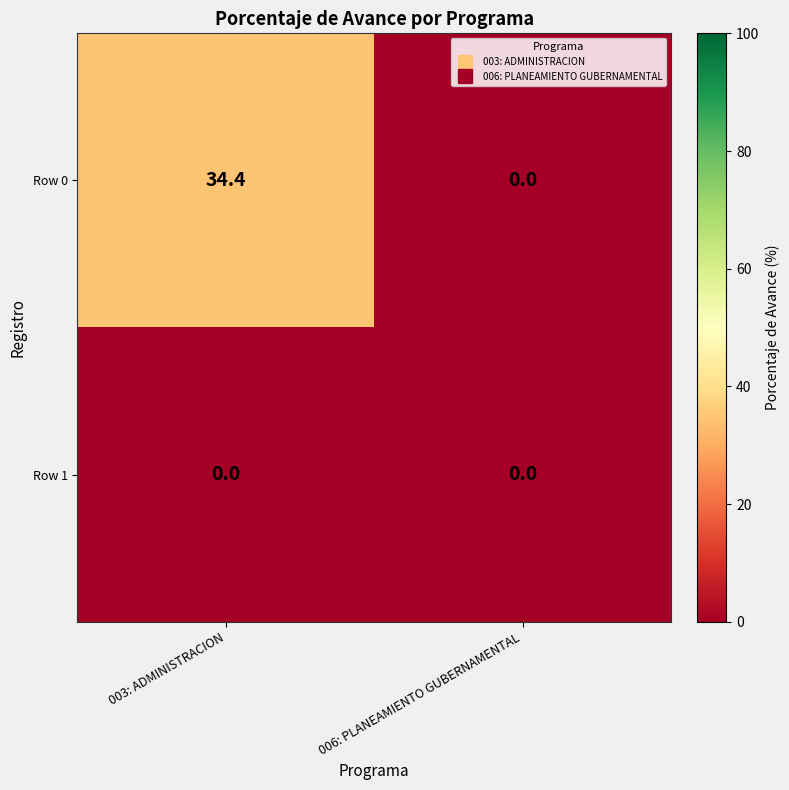

Rank the series by their average value, from highest to lowest.

Row 0, Row 1